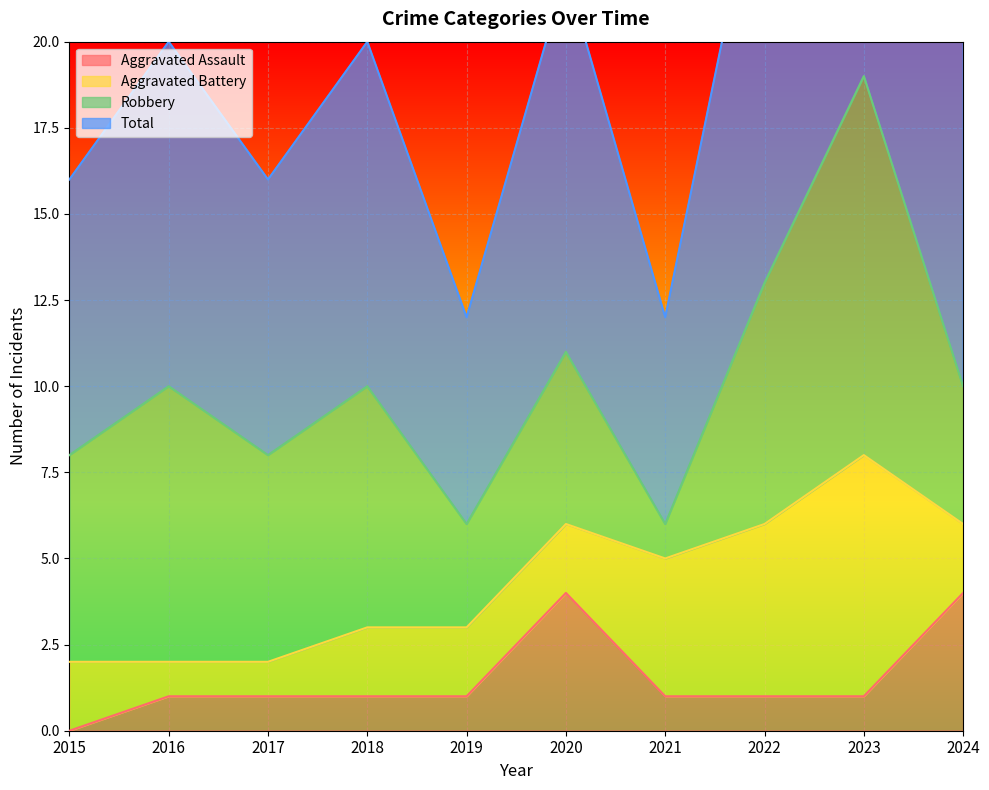

The Aggravated Assault series shows 1 at 2015. True or false?

False